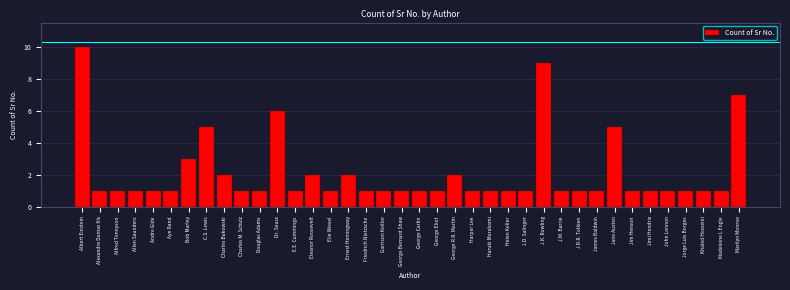

What is the ratio of the value at Madeleine L Engle to the value at Jorge Luis Borges?

1.0